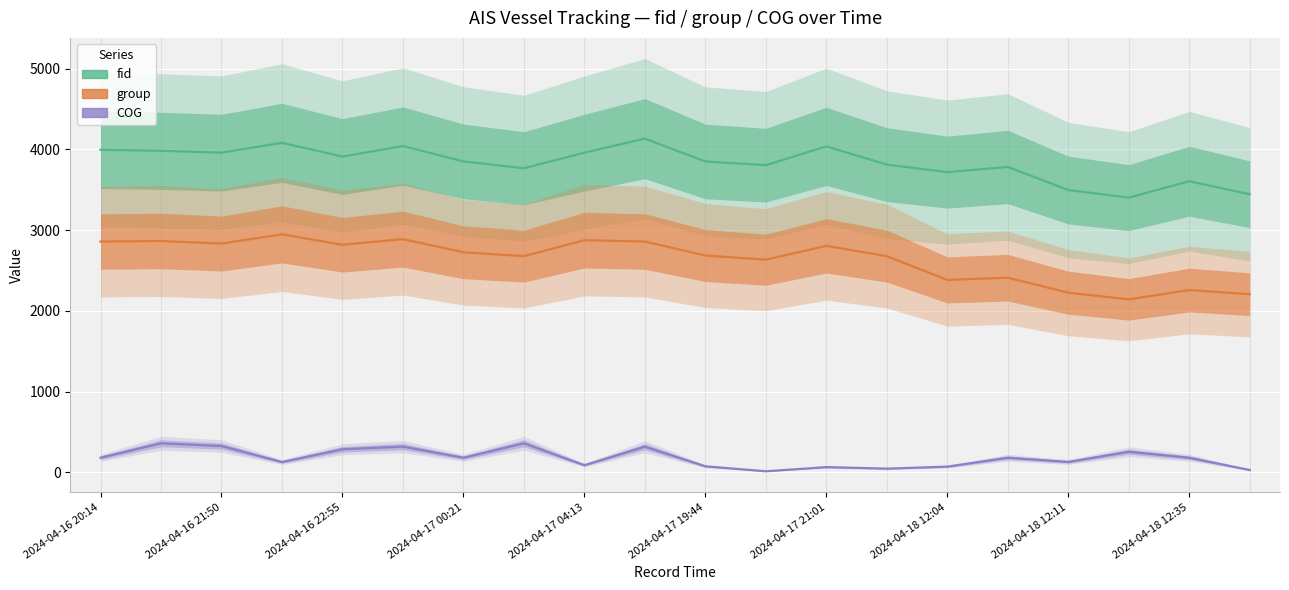

Reading right to left, transcribe all the data shown in this chart.

fid: 3444	3605	3402	3496	3782	3718	3811	4037	3804	3850	4133	3959	3766	3851	4041	3911	4081	3959	3982	3994
group: 2206	2257	2142	2225	2410	2383	2677	2805	2633	2685	2858	2875	2677	2725	2888	2818	2947	2833	2865	2858
COG: 28	180	254	128	180	70	45	64	12	74	317	88	359	180	318	285	127	325	359	180